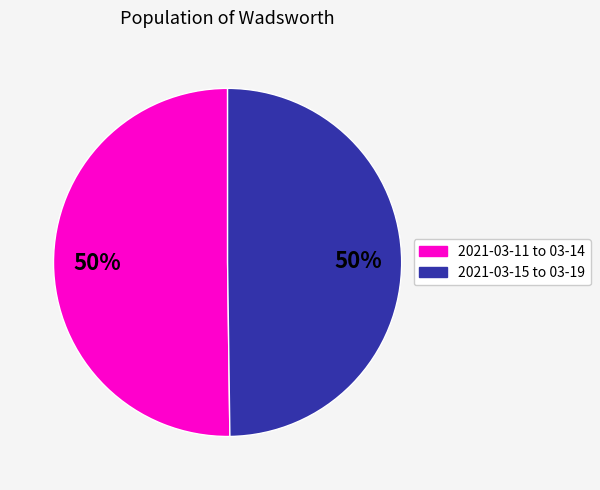

To the nearest percent, what is the average slice percentage?

50%